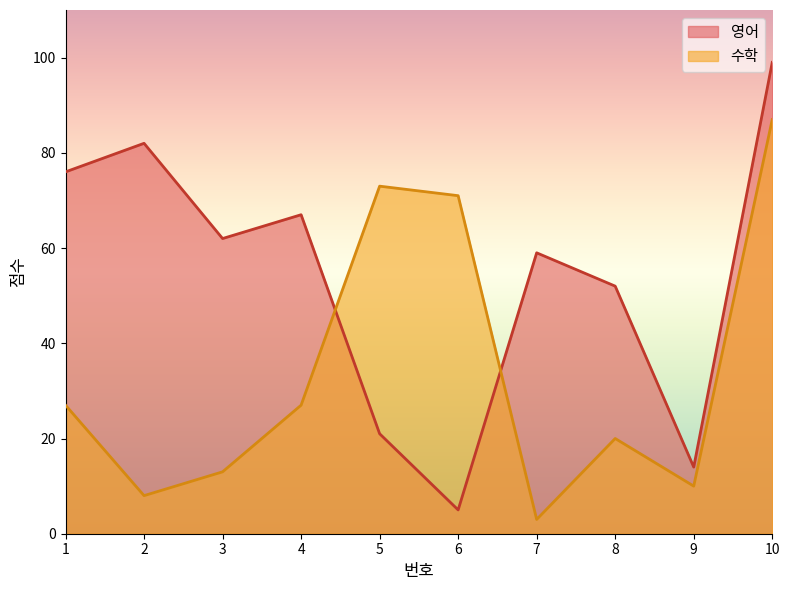

True or false: 수학 has a value of 8 at 1.

False